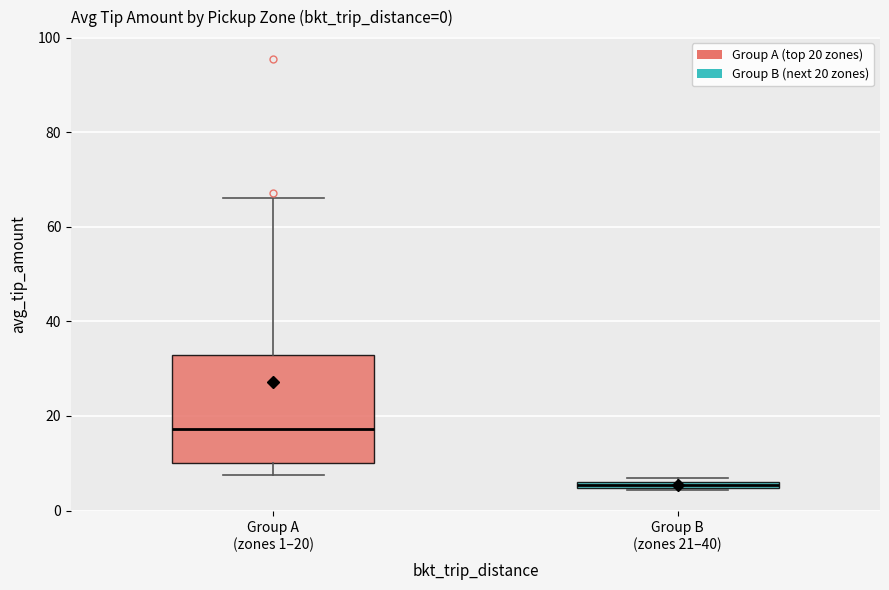

Which box is the tallest, from its lower edge to its upper edge?

Group A (zones 1–20)